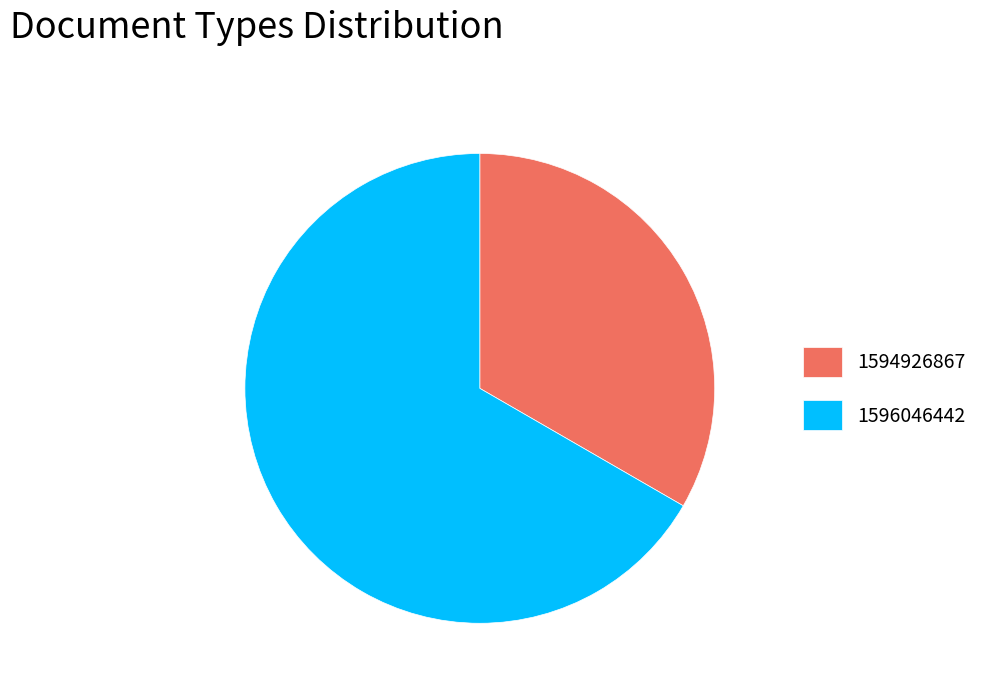

Rank the categories by value from highest to lowest.

1596046442, 1594926867